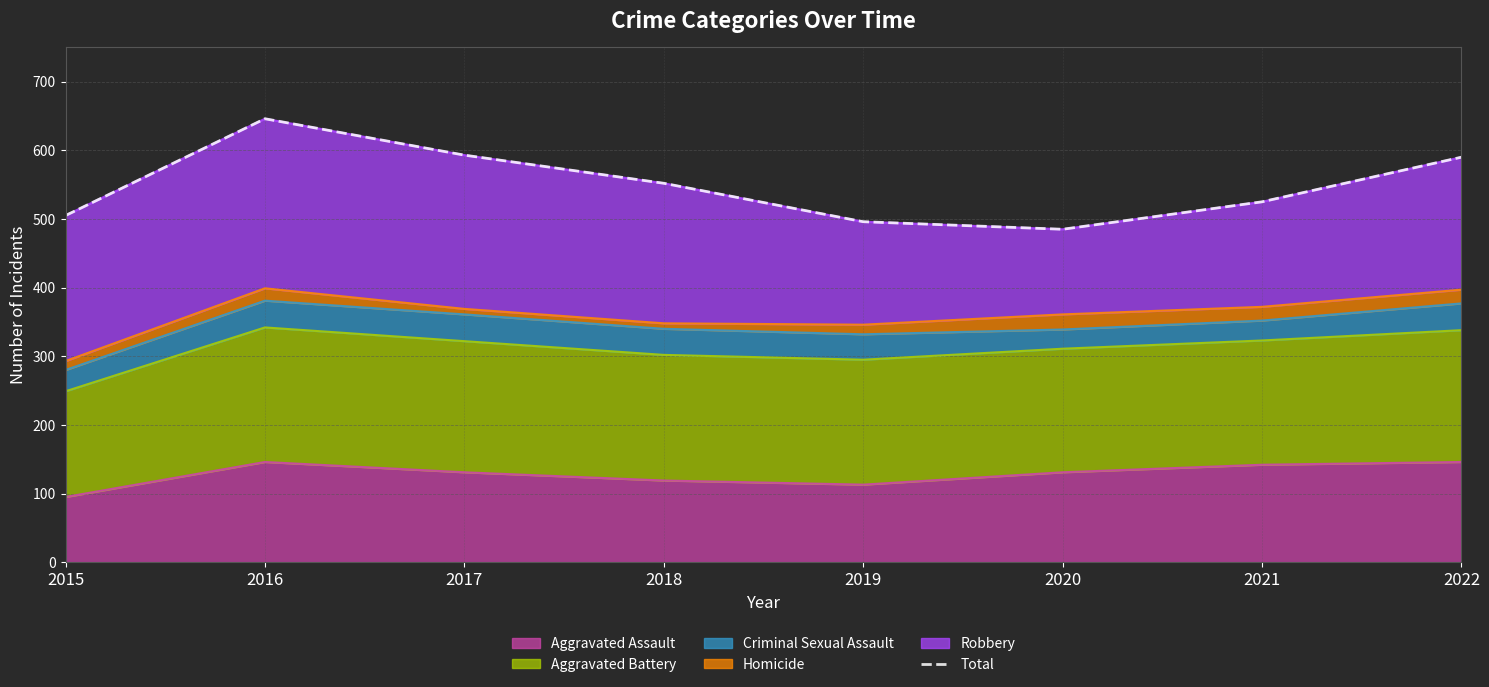

How many lines are shown in the chart?

1